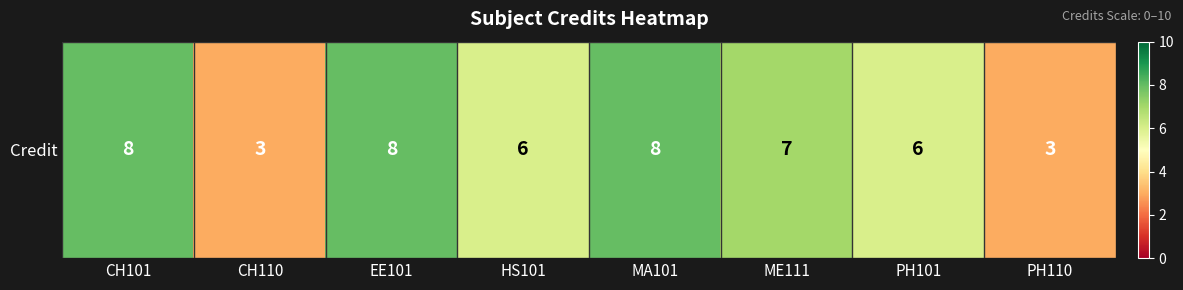

What is the difference between the values at CH110 and MA101?

5